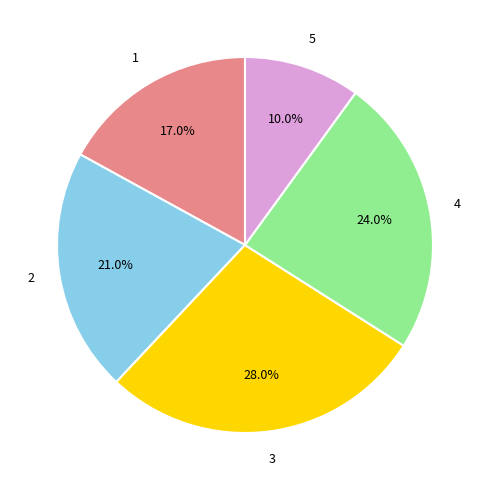

Which slice is the smallest?

5